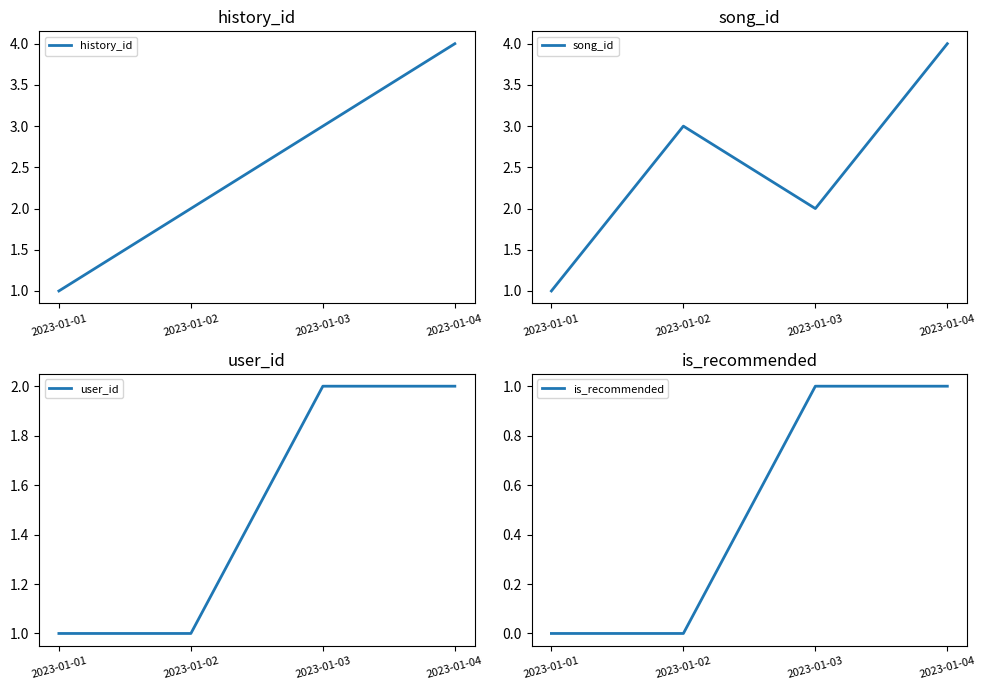

Reading left to right, list all the values displayed in this chart.

history_id: 1	2	3	4
song_id: 1	3	2	4
user_id: 1	1	2	2
is_recommended: 0	0	1	1